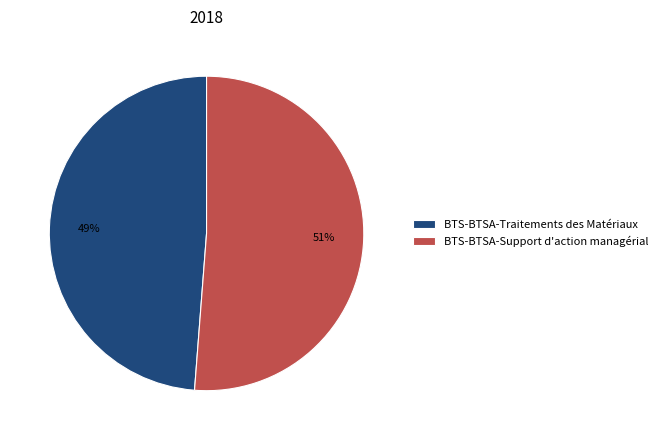

Which has a higher value, BTS-BTSA-Traitements des Matériaux or BTS-BTSA-Support d'action managérial?

BTS-BTSA-Support d'action managérial